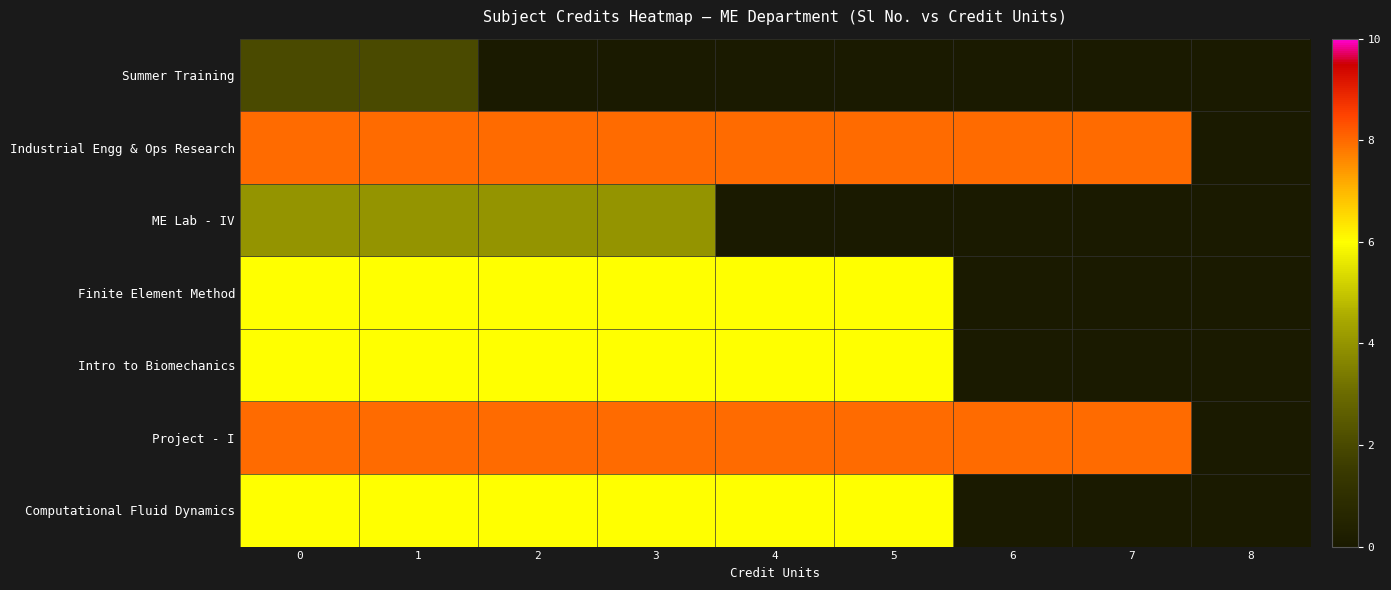

What is the total value across all series at 4?

34